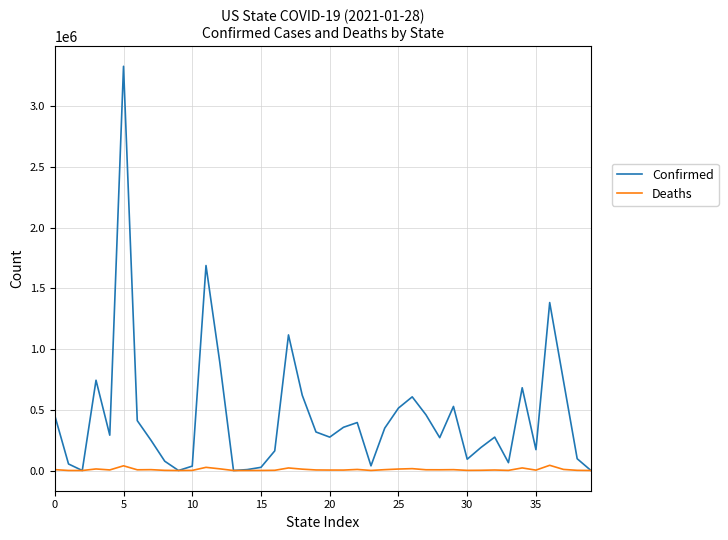

Which series has the largest total across all categories?

Confirmed